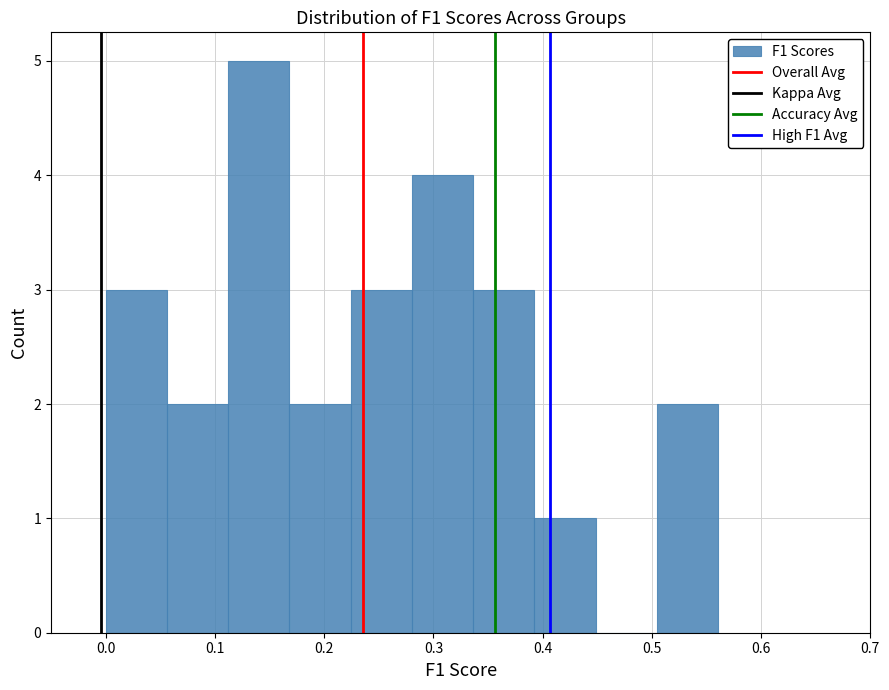

What is the height of the bar covering 0.39 to 0.45 on the x-axis? Neither the bar edges nor the heights are printed on the chart, so give them approximately, as read against the axes.

1